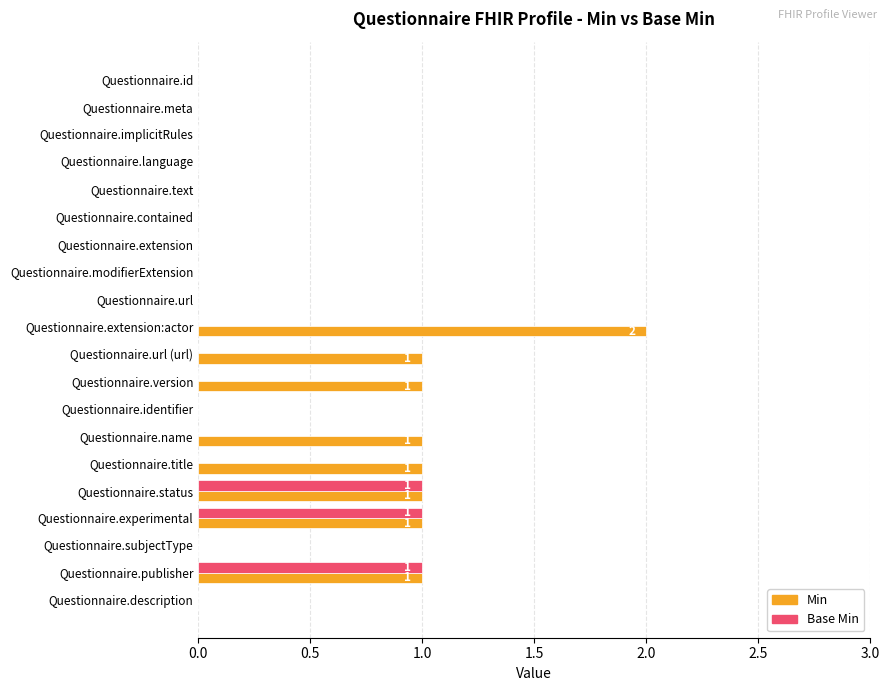

True or false: Base Min has a value of 0 at Questionnaire.extension:actor.

True